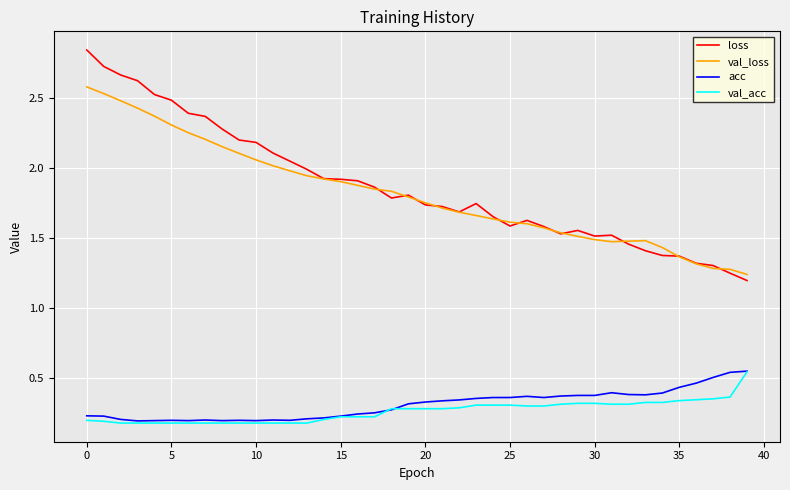

Which series has the widest spread of values?

loss